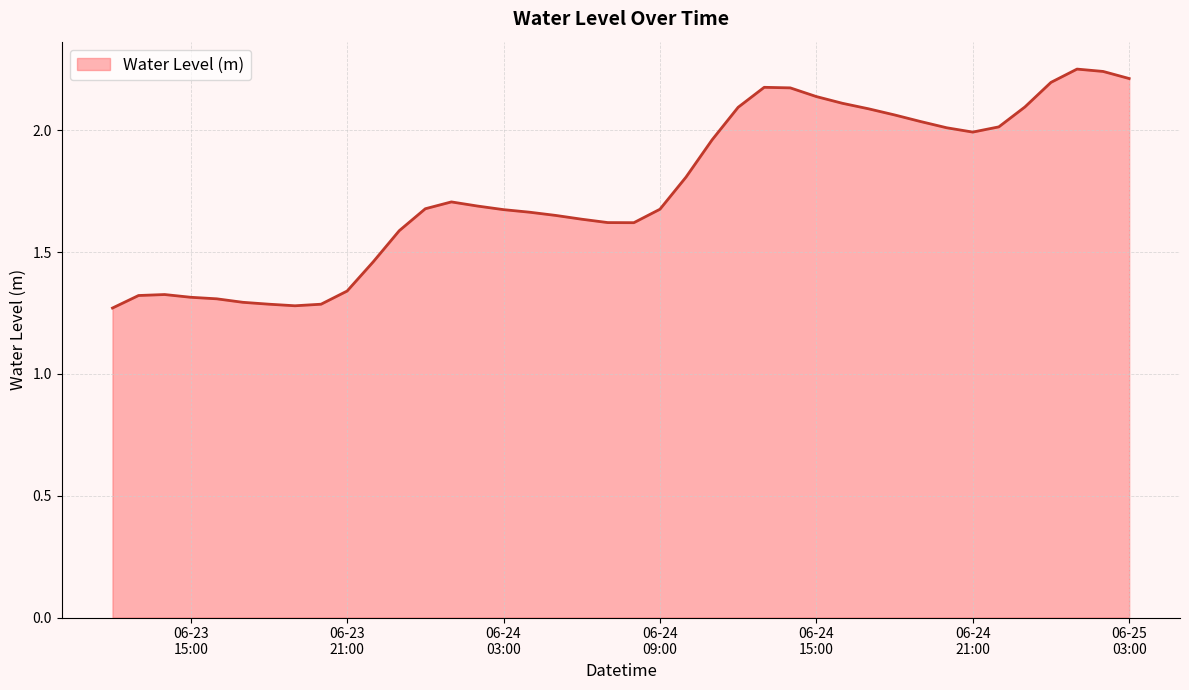

What is the difference between the maximum and minimum values?

1.0